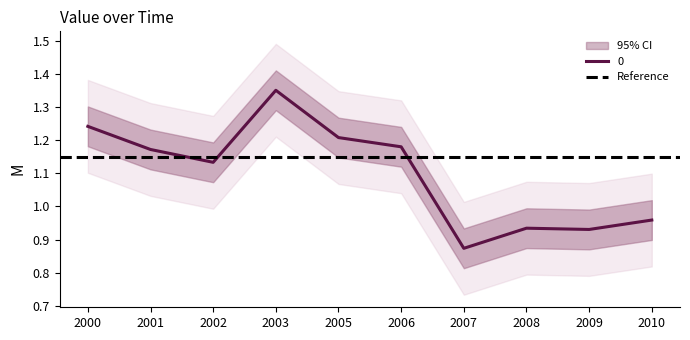

How many values exceed 1?

6